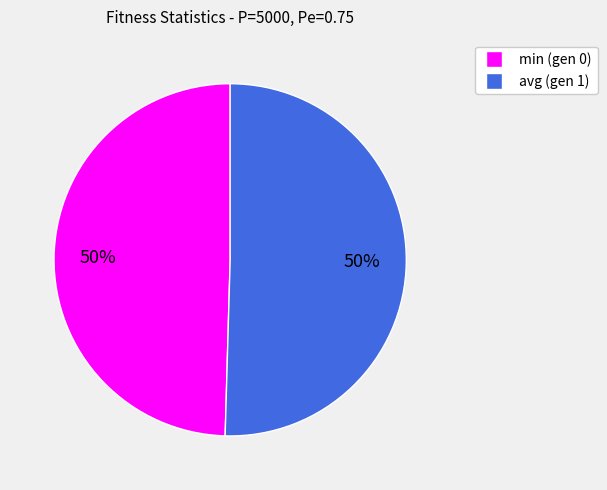

How many segments does this pie chart have?

2